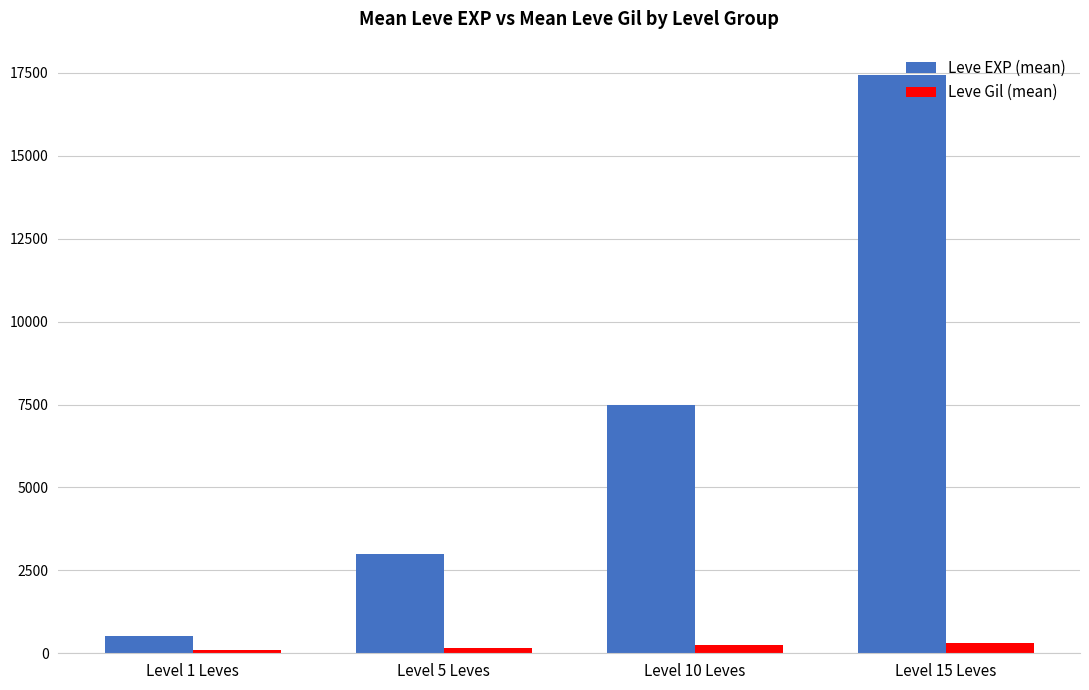

Rank the series at Level 1 Leves from highest to lowest value.

Leve EXP (mean), Leve Gil (mean)